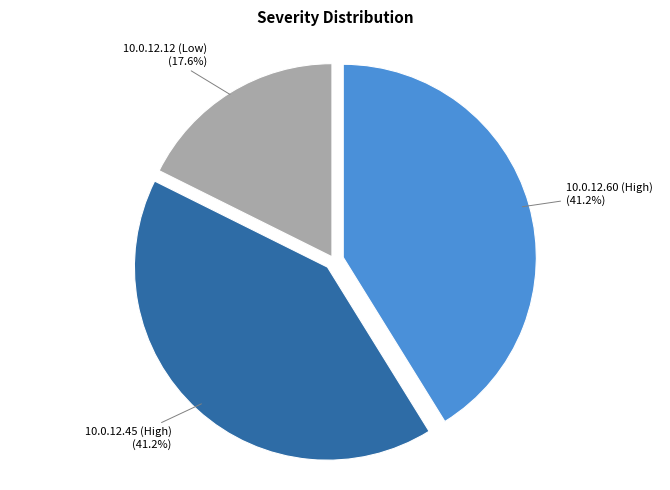

What is the smallest slice in the pie chart?

10.0.12.12 (Low)